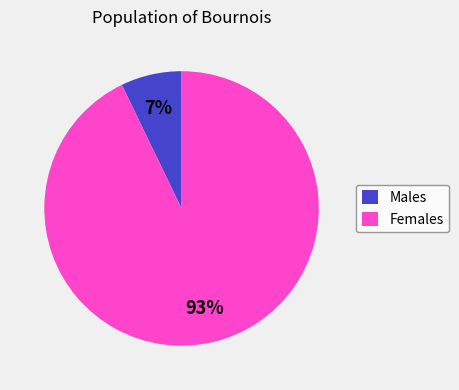

To the nearest percent, what is the average slice percentage?

50%